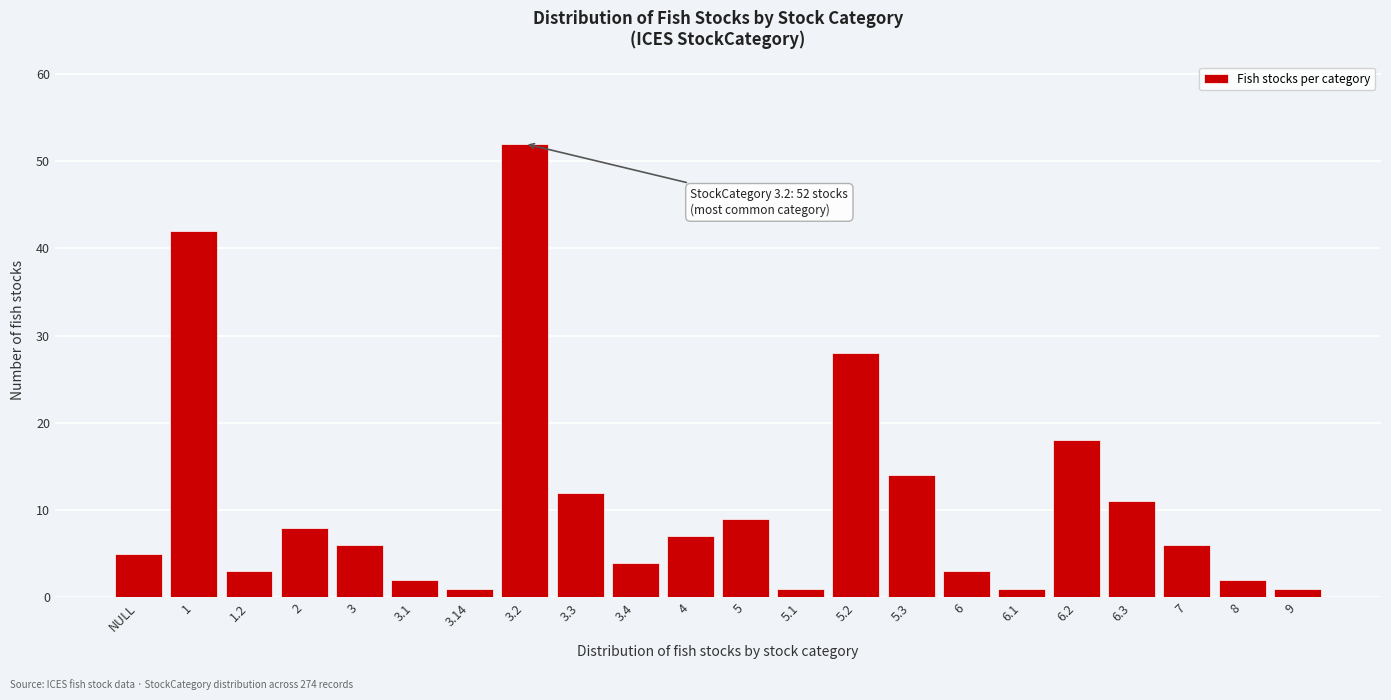

Reading left to right, list all the values displayed in this chart.

NULL=5	1=42	1.2=3	2=8	3=6	3.1=2	3.14=1	3.2=52	3.3=12	3.4=4	4=7	5=9	5.1=1	5.2=28	5.3=14	6=3	6.1=1	6.2=18	6.3=11	7=6	8=2	9=1